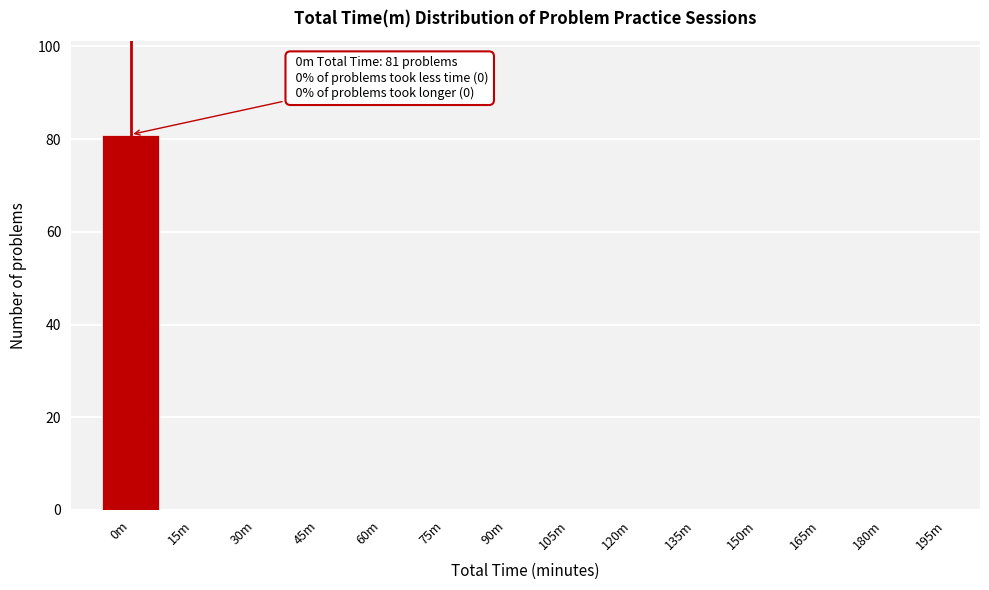

Reading right to left, transcribe all the data shown in this chart.

195m=0	180m=0	165m=0	150m=0	135m=0	120m=0	105m=0	90m=0	75m=0	60m=0	45m=0	30m=0	15m=0	0m=81